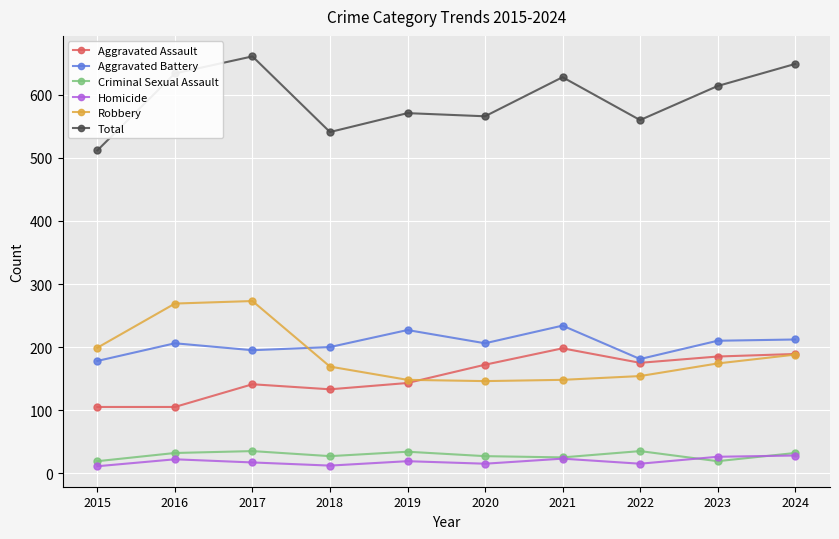

The value of Aggravated Assault at 2015 is 105. True or false?

True